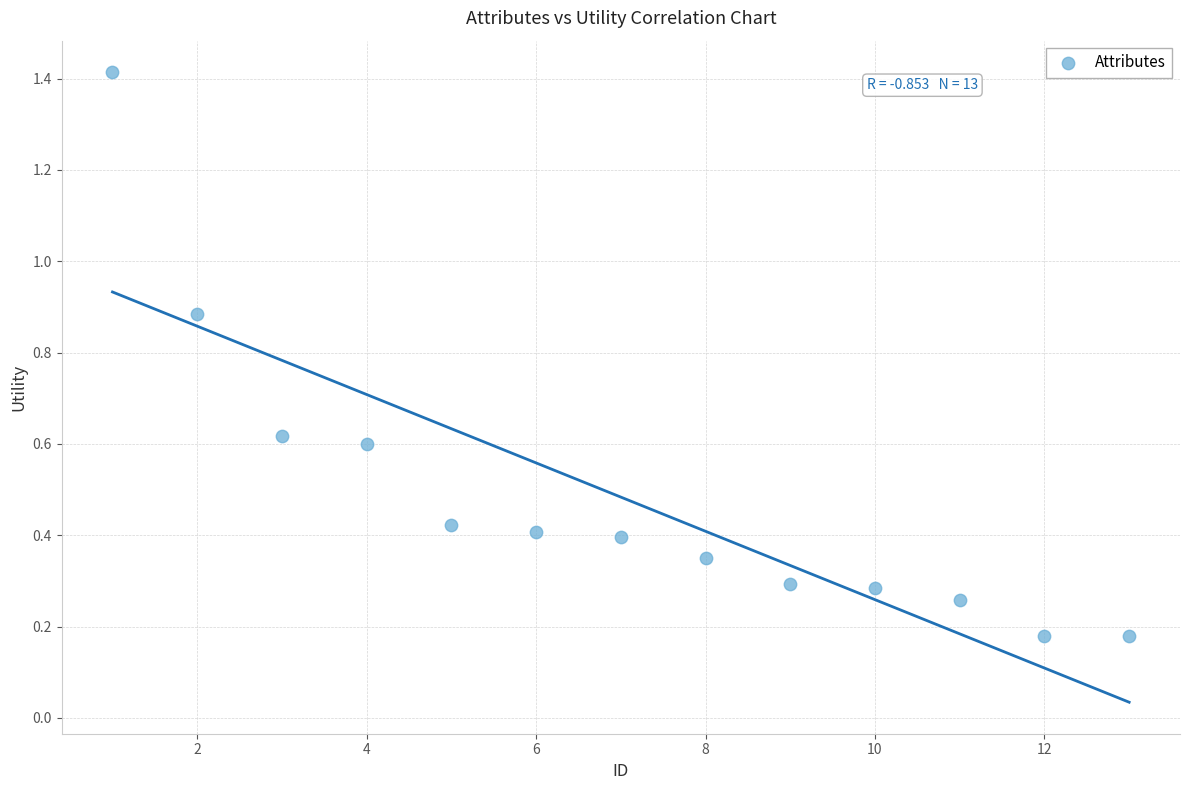

What is the range of X values (max minus min)?

12.0